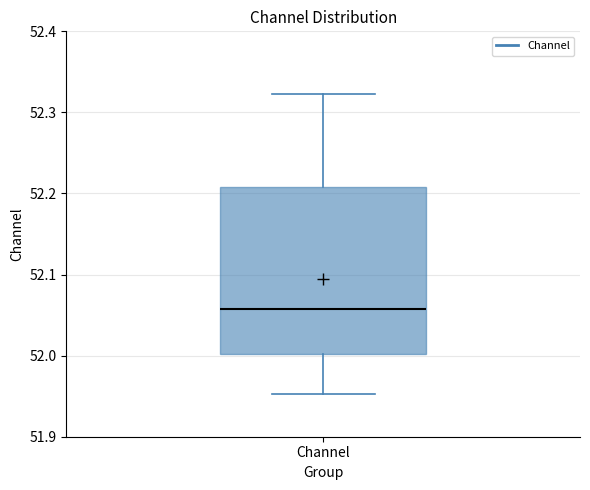

Read this box plot against the y-axis: the position of the median line, the range covered by the box, and the ends of both whiskers. The values are not printed on the chart, so give them approximately, as read against the axis.

median 52.06, box 52.00 to 52.21, whiskers 51.95 to 52.32